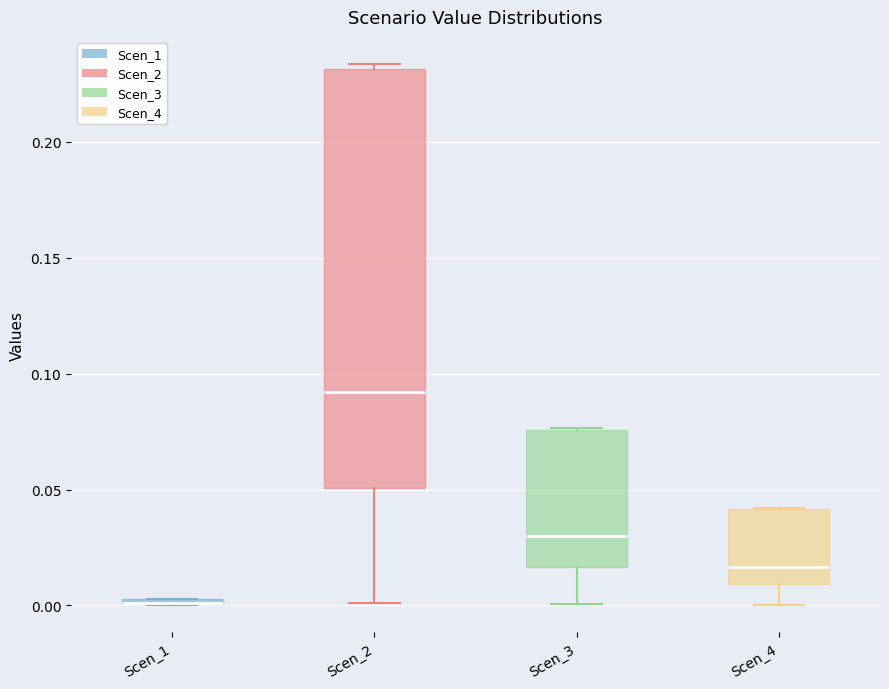

Which box is the tallest, from its lower edge to its upper edge?

Scen_2